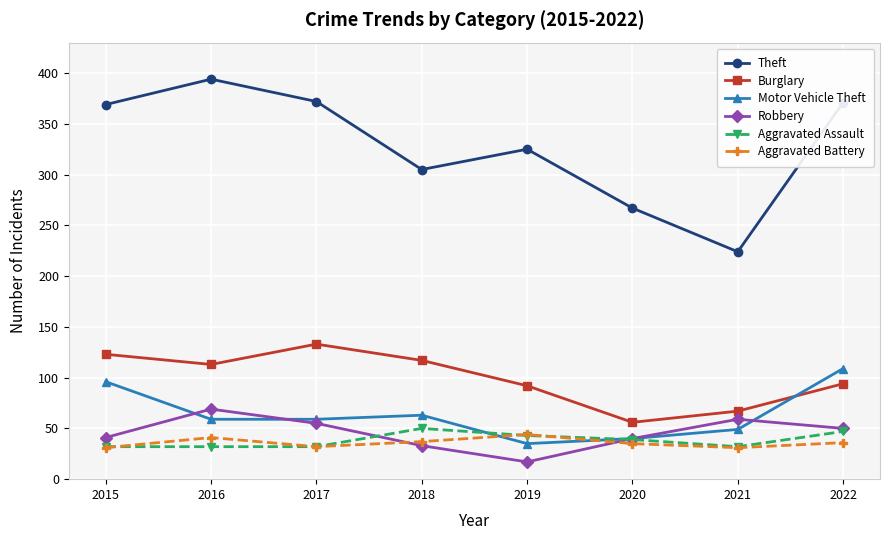

The value of Theft at 2015 is 191. True or false?

False